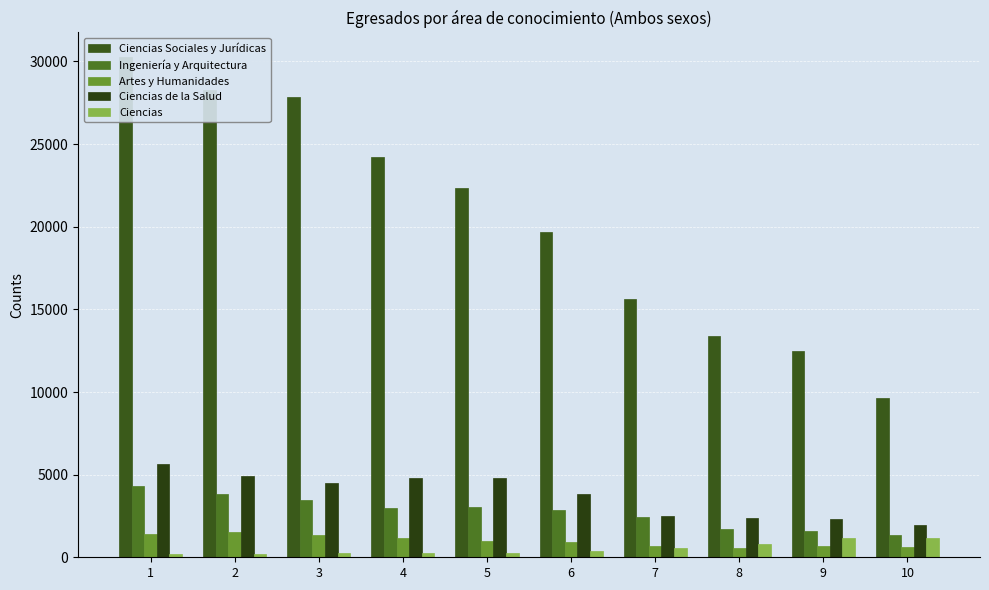

What are all the series names shown in the legend?

Ciencias Sociales y Jurídicas, Ingeniería y Arquitectura, Artes y Humanidades, Ciencias de la Salud, Ciencias